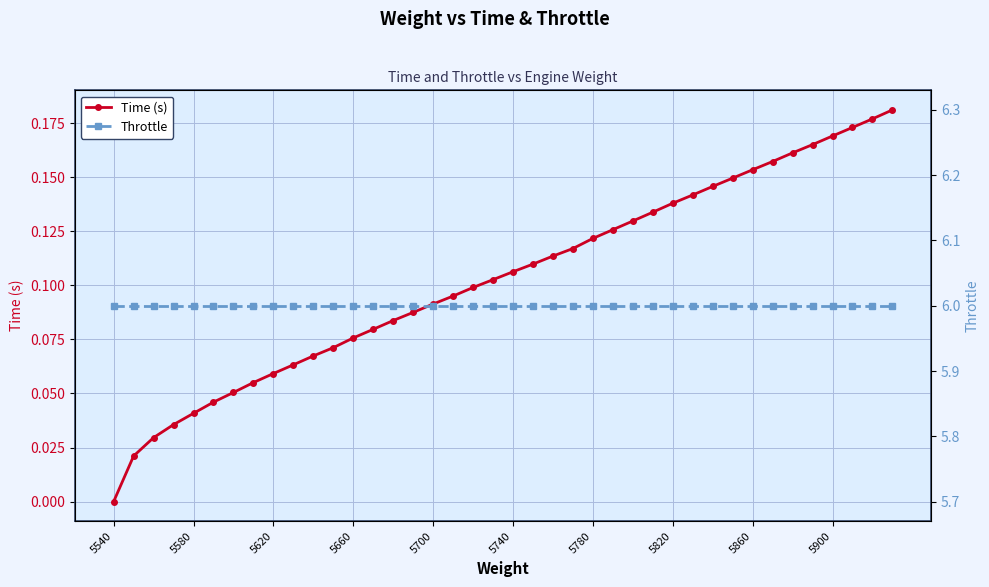

True or false: Throttle and Time (s) intersect in this chart.

False